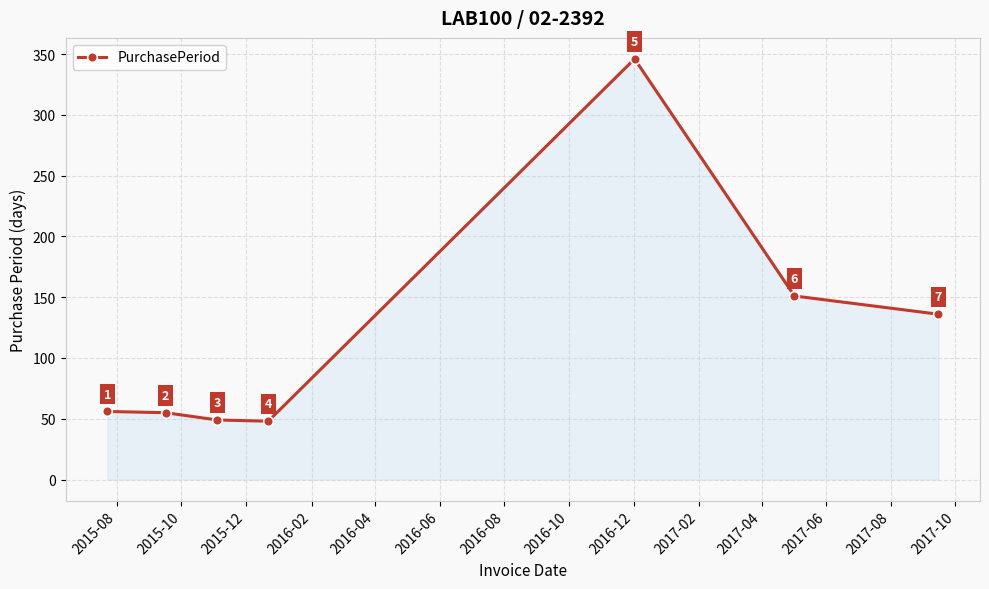

Does the chart display data point markers on the line(s)?

Yes